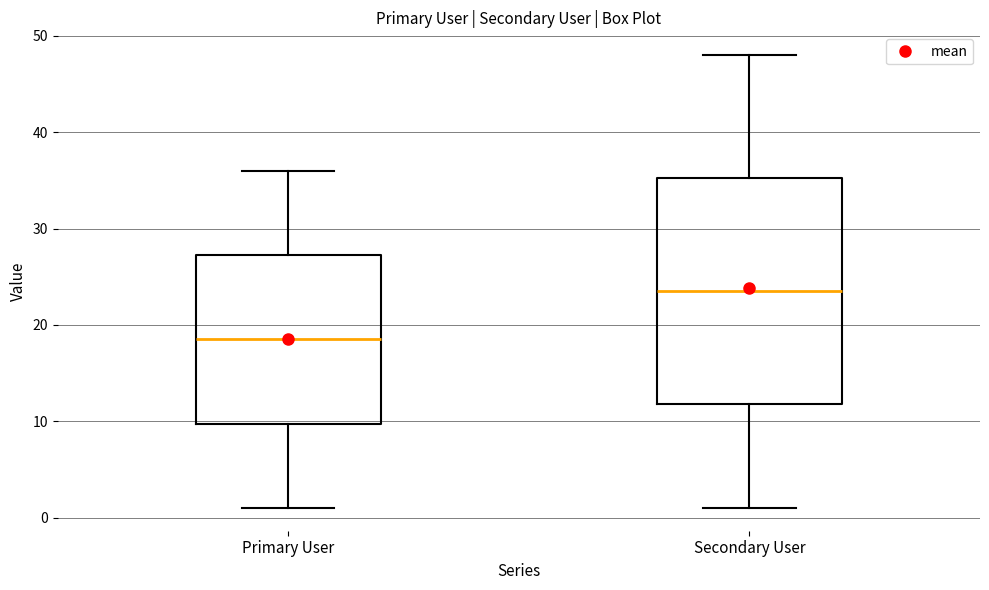

Where does the median line of the box for Primary User sit on the y-axis? The values are not printed on the chart, so give them approximately, as read against the axis.

19